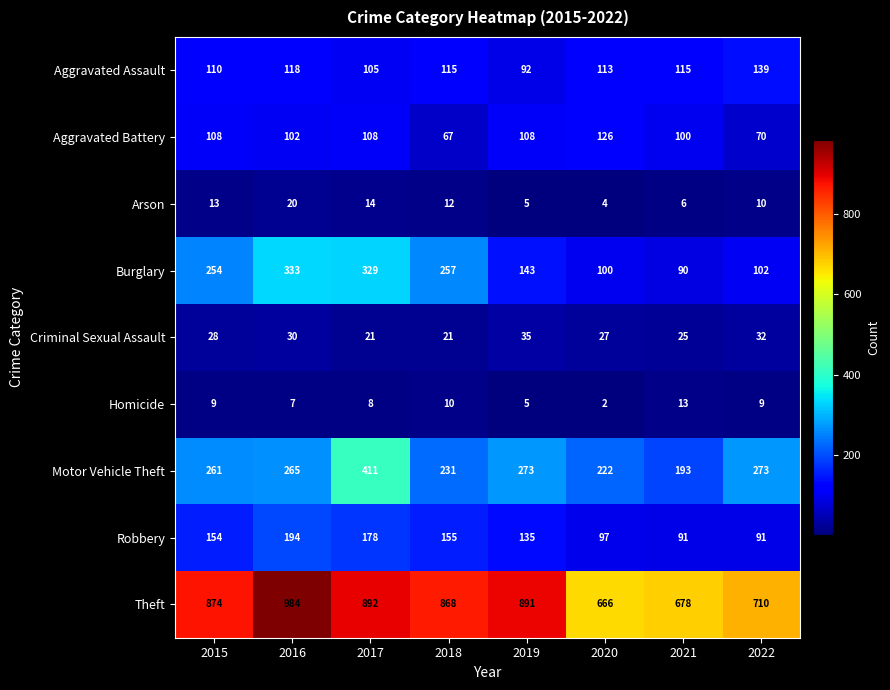

Is it true that Homicide equals 21 at 2021?

False